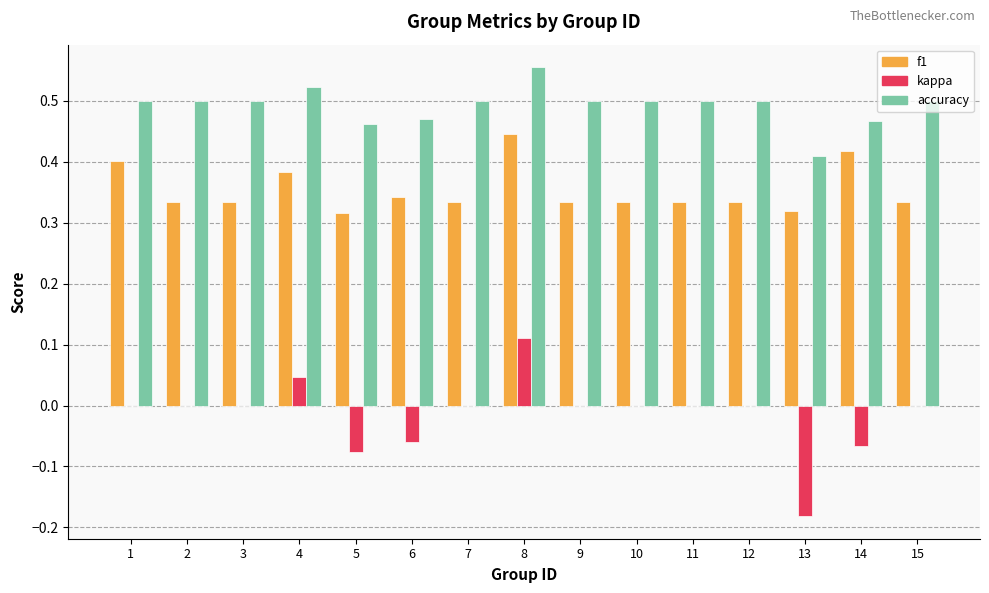

The value of accuracy at 5 is 0.2. True or false?

False